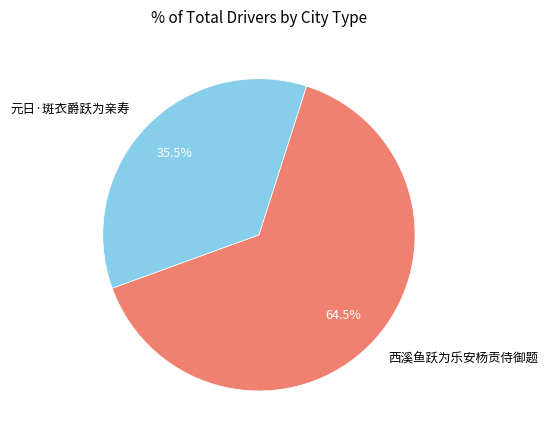

Between 西溪鱼跃为乐安杨贡侍御题 and 元日·斑衣爵跃为亲寿, which is larger?

西溪鱼跃为乐安杨贡侍御题